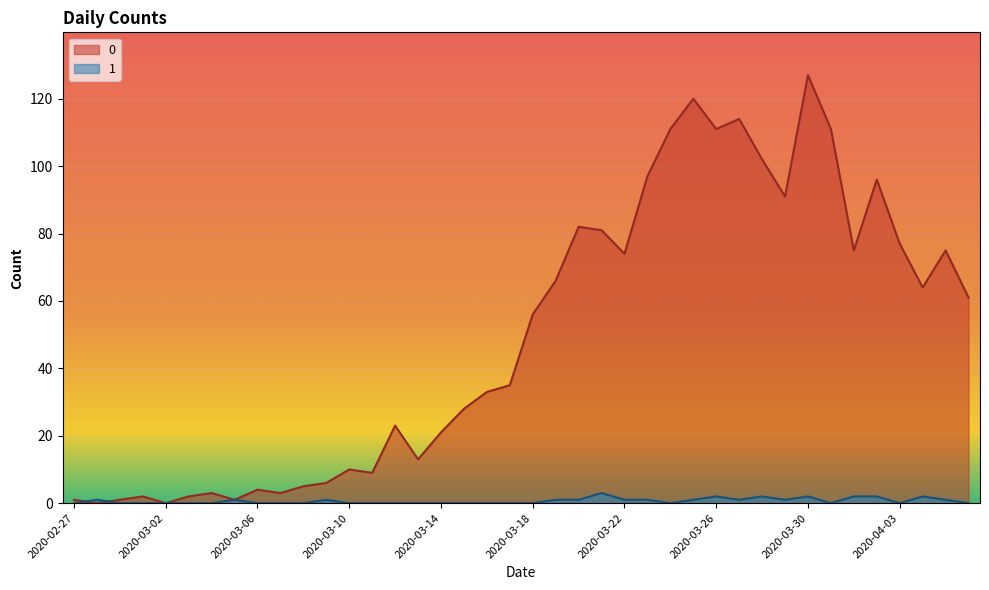

Read the 0 value at 2020-03-22.

74